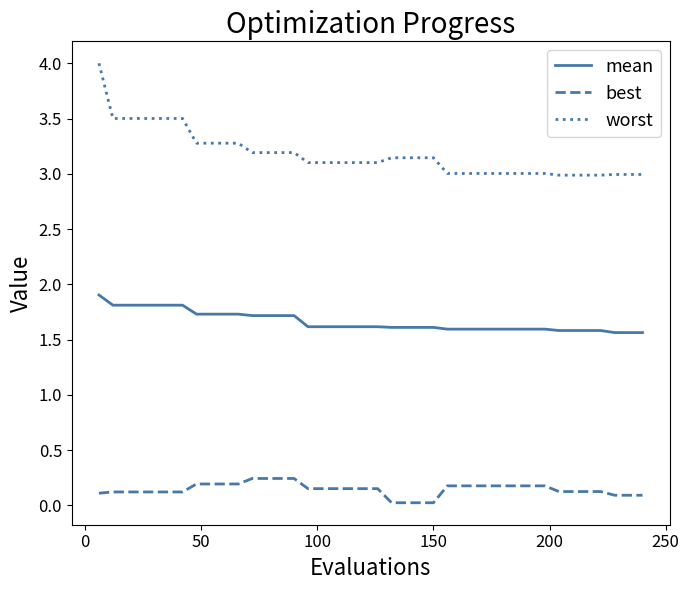

List the series in order of their overall mean, lowest first.

best, mean, worst